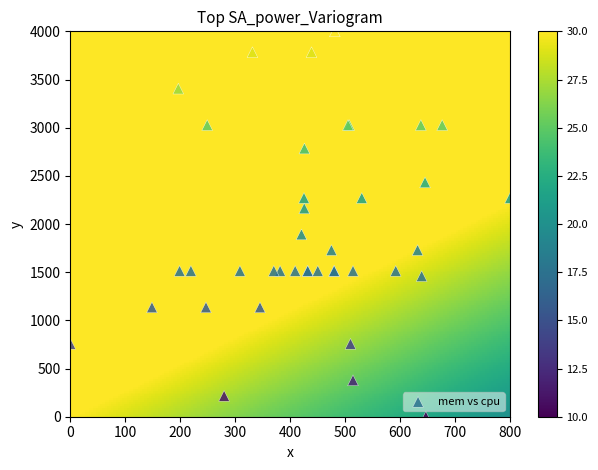

What Y value in the scatter plot is closest to 2000?

1891.9